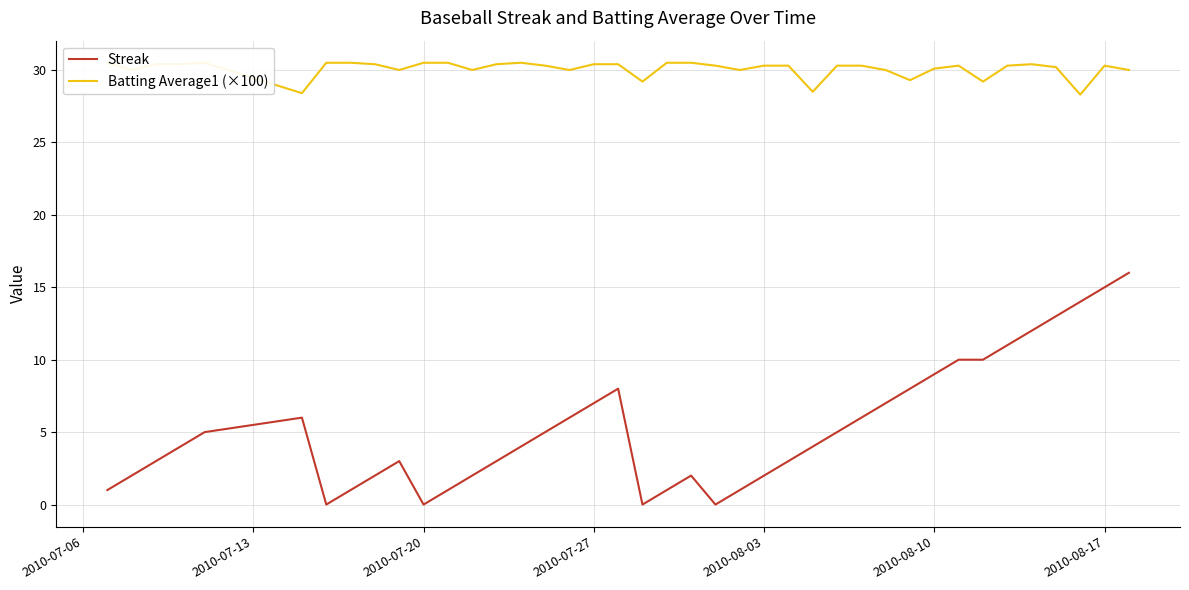

Reading right to left, what are all the values shown in this chart?

Streak: 16.0	15.0	14.0	13.0	12.0	11.0	10.0	10.0	9.0	8.0	7.0	6.0	5.0	4.0	3.0	2.0	1.0	0.0	2.0	1.0	0.0	8.0	7.0	6.0	5.0	4.0	3.0	2.0	1.0	0.0	3.0	2.0	1.0	0.0	6.0	5.0	4.0	3.0	2.0	1.0
Batting Average1 (×100): 30.0	30.3	28.3	30.2	30.4	30.3	29.2	30.3	30.1	29.3	30.0	30.3	30.3	28.5	30.3	30.3	30.0	30.3	30.5	30.5	29.2	30.4	30.4	30.0	30.3	30.5	30.4	30.0	30.5	30.5	30.0	30.4	30.5	30.5	28.4	30.5	30.4	30.4	30.0	30.5